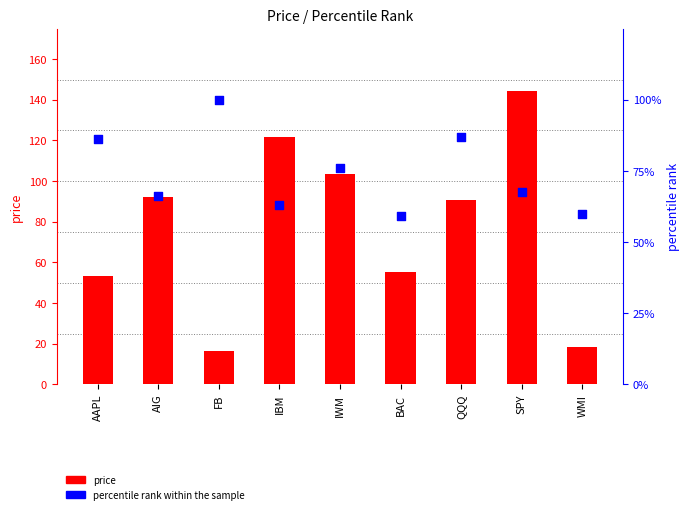

At how many categories does at least one series exceed 22?

7